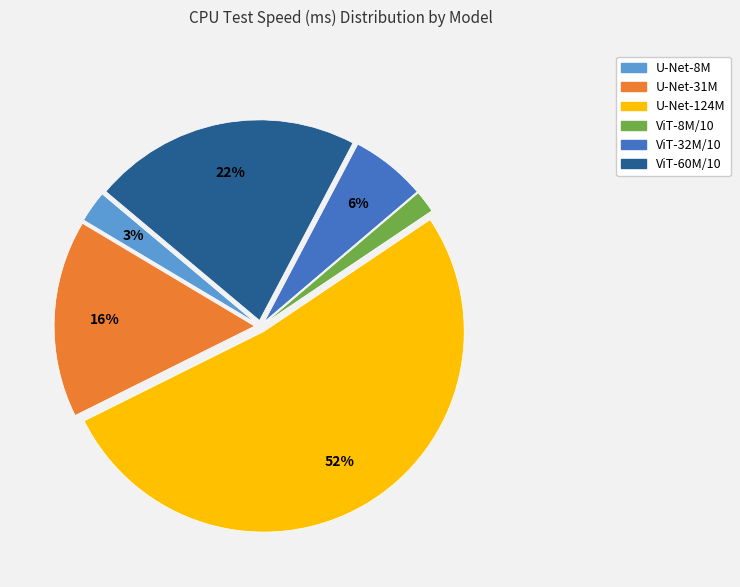

The U-Net-31M slice represents 16% of the pie. True or false?

True